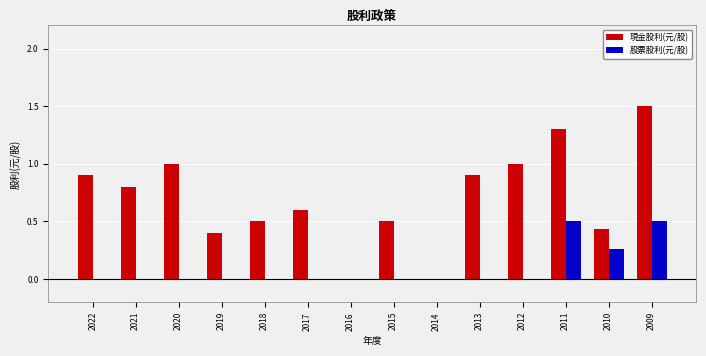

What is the sum of all 現金股利(元/股) values?

9.8